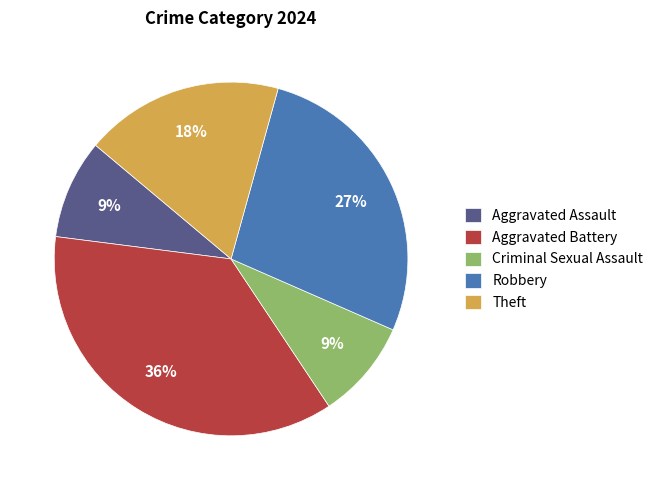

The Robbery slice represents 41% of the pie. True or false?

False